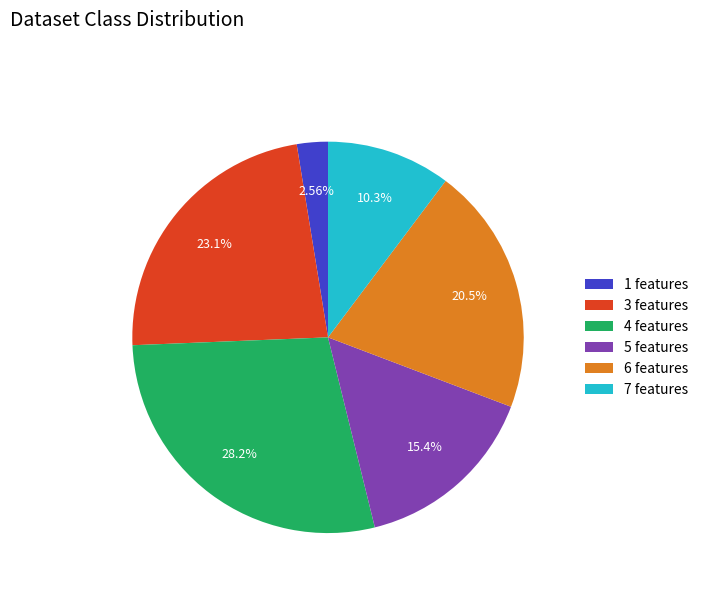

Count the number of slices in the pie.

6